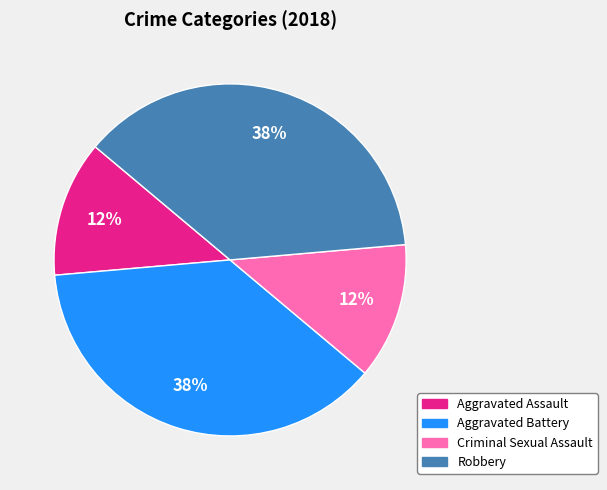

Count the number of slices in the pie.

4